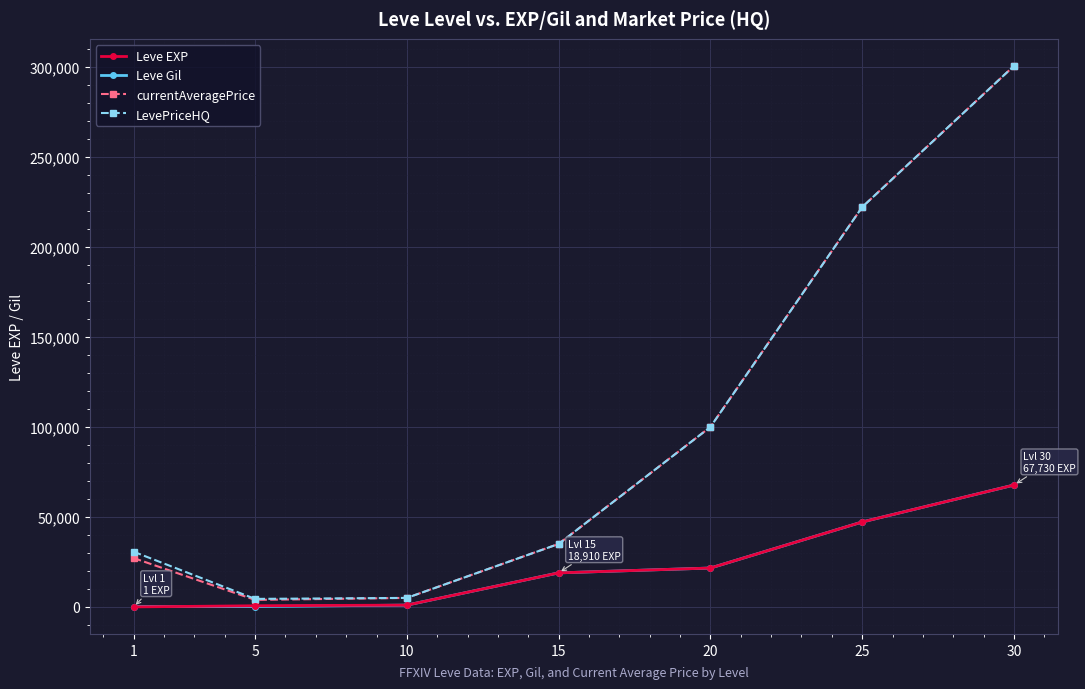

What is the sum of all currentAveragePrice values?

693916